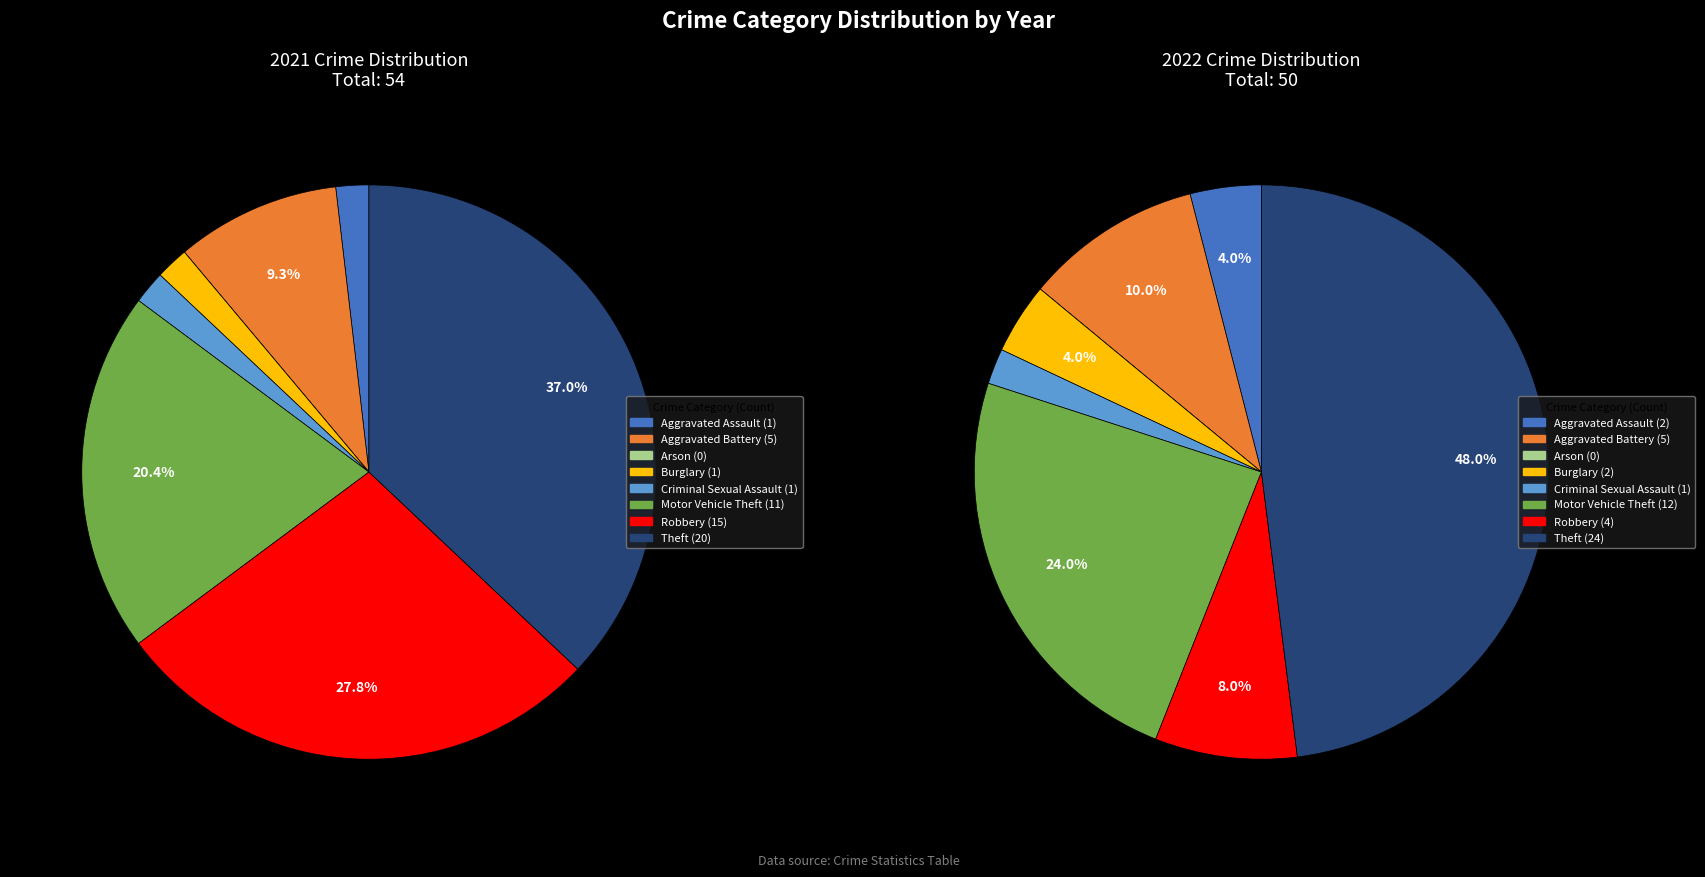

How much of the chart is everything except 6?

72.2%